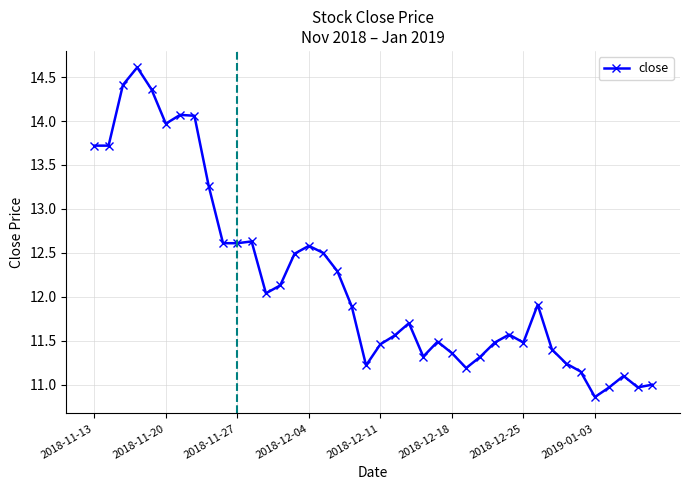

How many points are higher than both their immediate neighbors (excluding endpoints)?

9